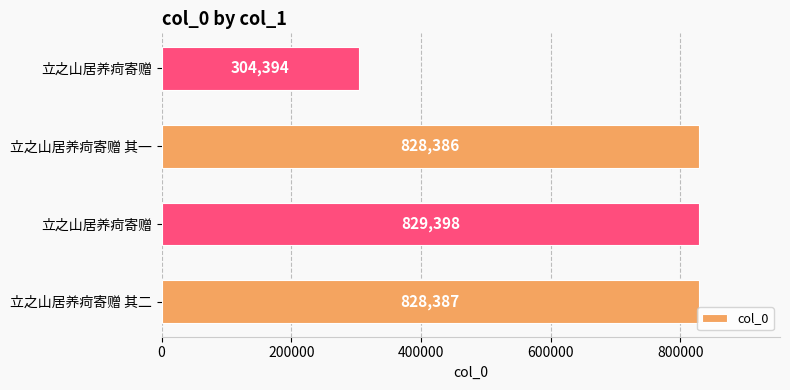

What is the maximum value shown in the chart?

829398